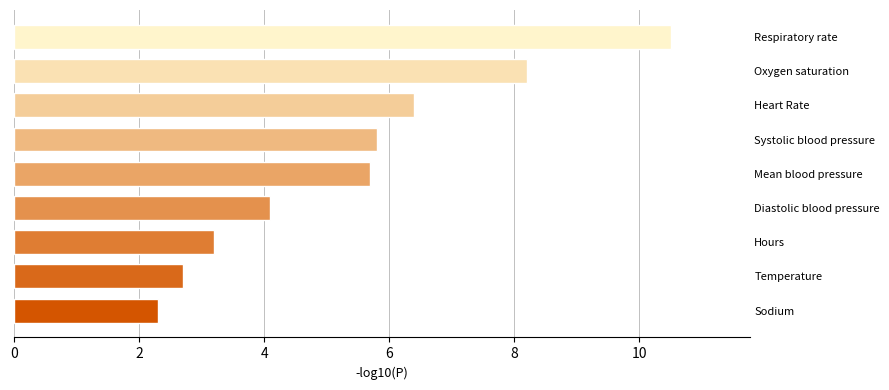

What is the sum of the values at 8 and 10?

16.3